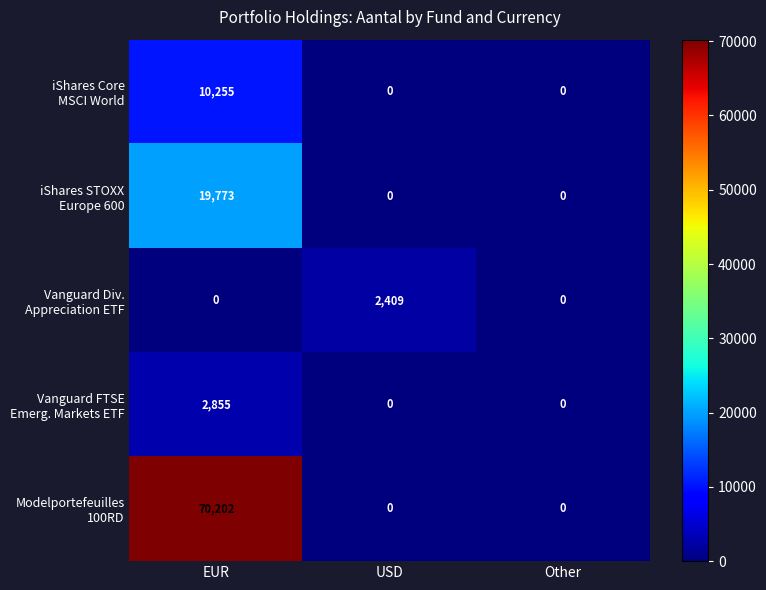

At which category is the sum across all series the highest?

EUR